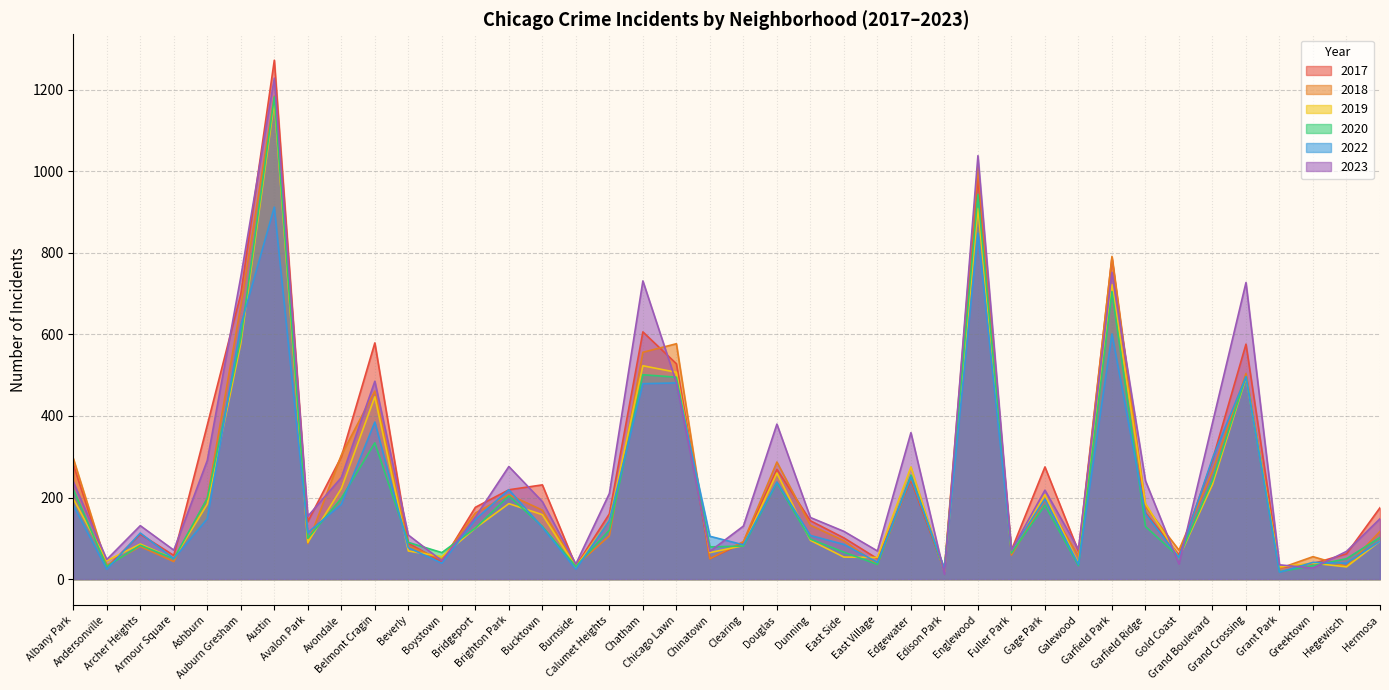

What is the difference between the maximum and second lowest values in the 2017 series?

1244